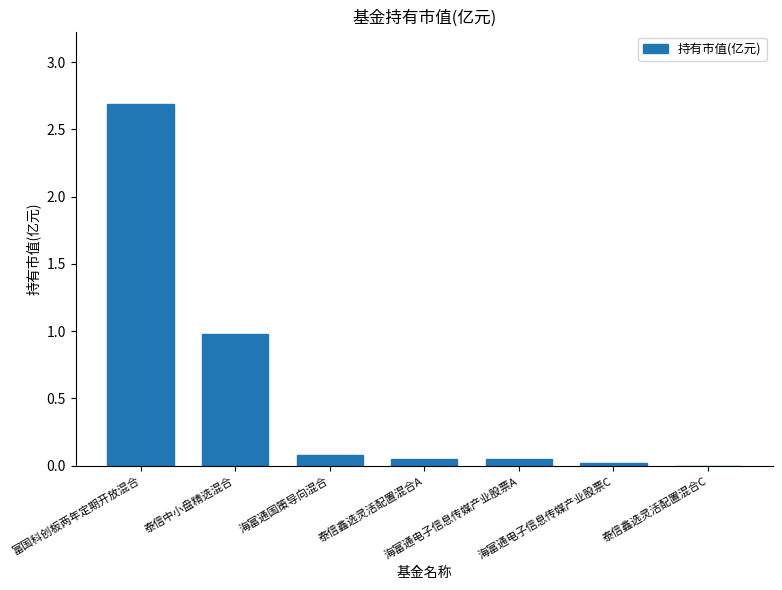

What is the sum of all values?

3.9